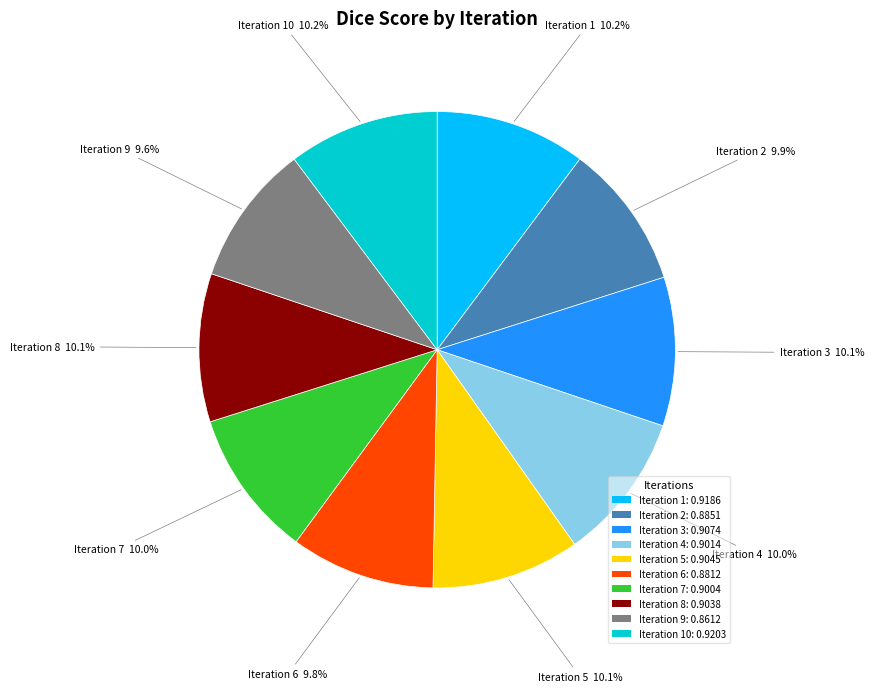

What portion of the pie excludes Iteration 5: 0.9045?

89.9%